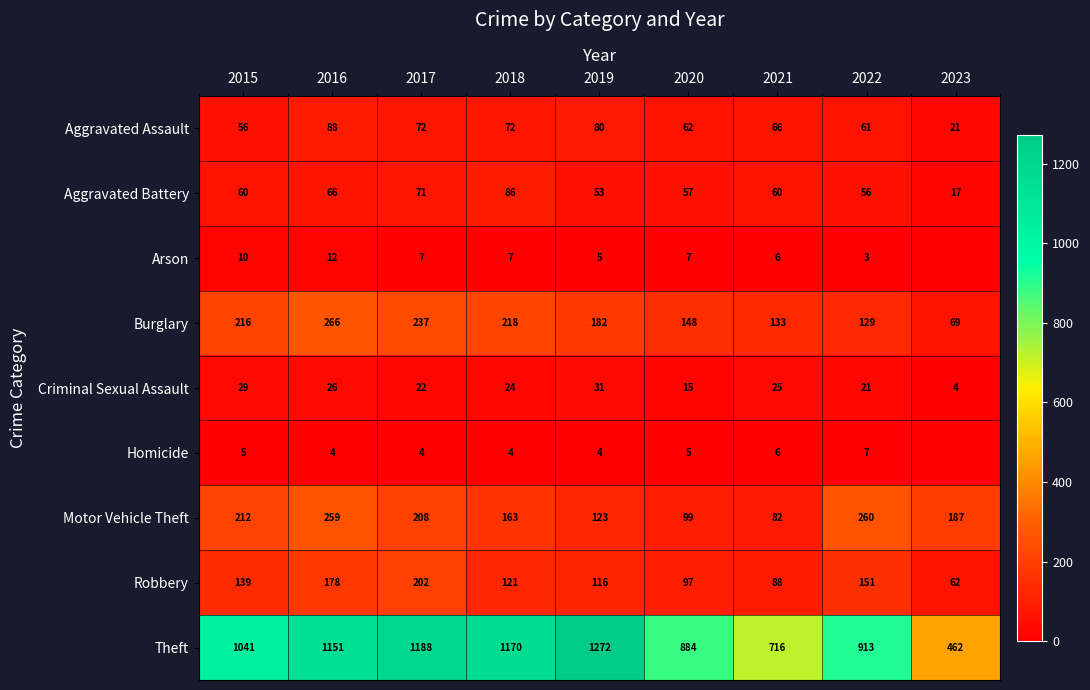

What is the difference between the maximum and minimum values in the Criminal Sexual Assault series?

27